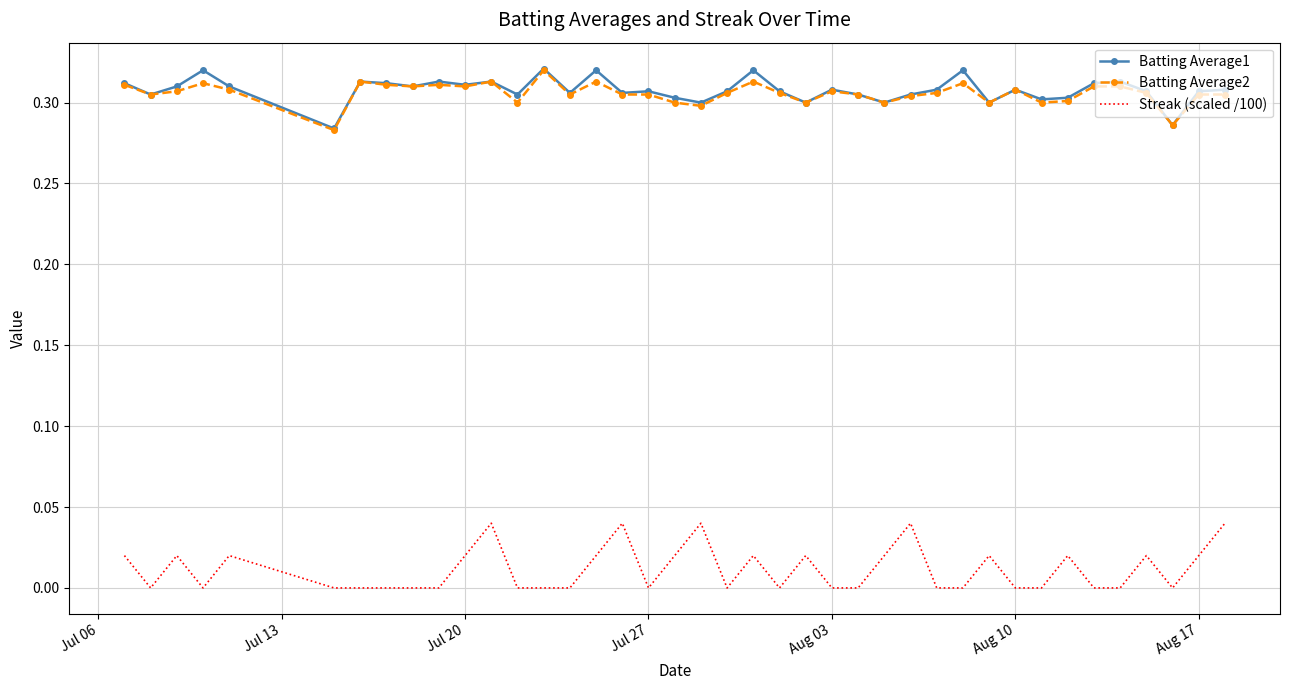

Which series has the widest spread of values?

Streak (scaled /100)